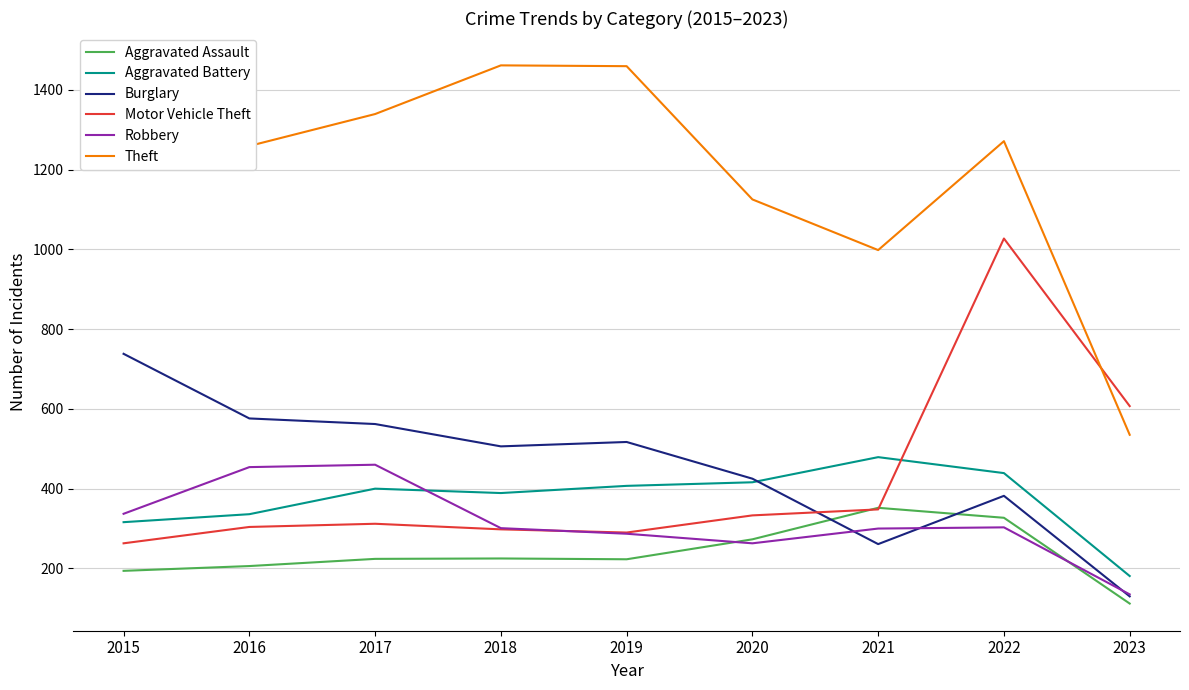

Is the value of Burglary at 2023 greater than the value of Robbery at 2020?

No